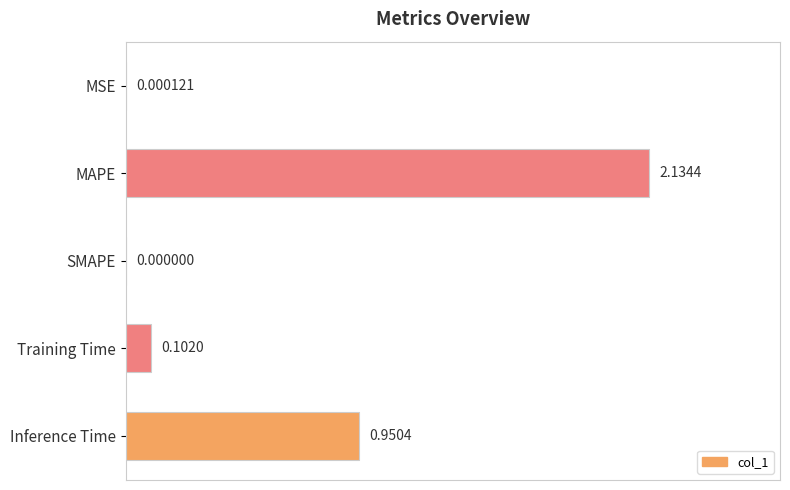

Does the chart contain stacked bars?

No